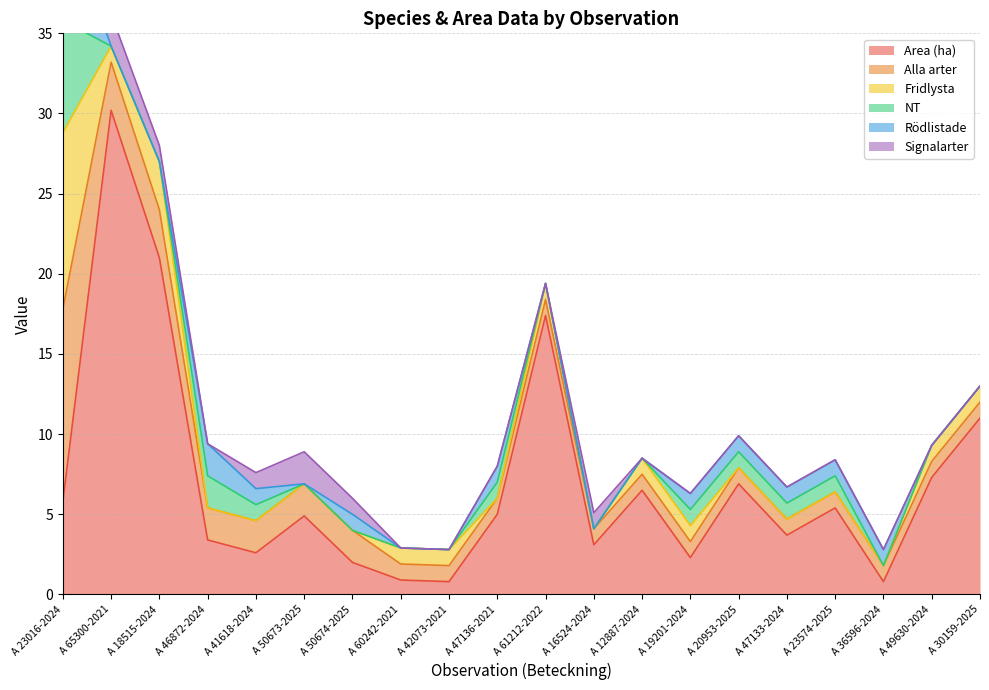

In Area (ha), how many points are higher than both neighbors (excluding endpoints)?

6